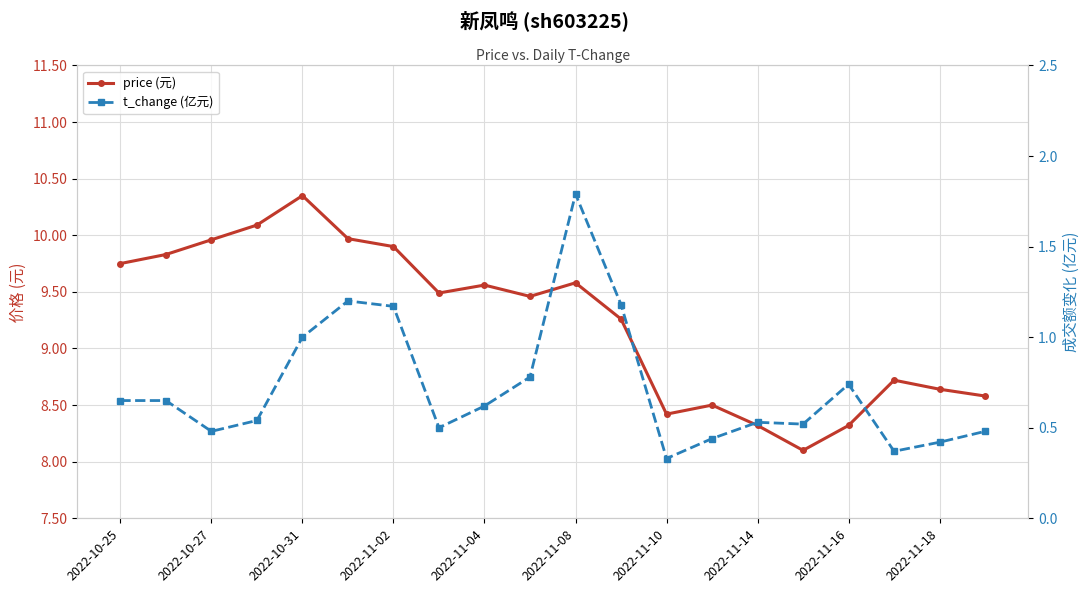

The value of t_change (亿元) at 13 is 0.4. True or false?

True